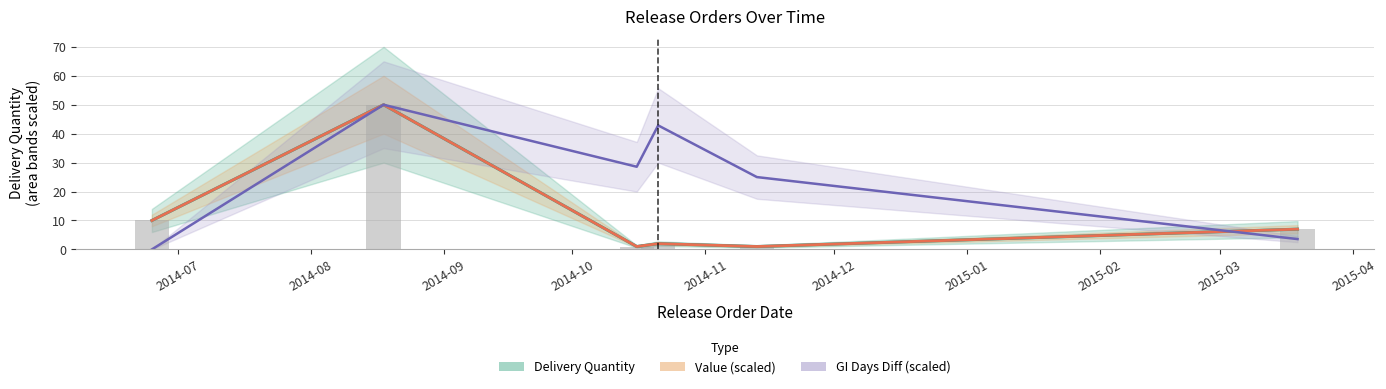

What is the sum of all GI Days Diff (scaled) values?

150.0